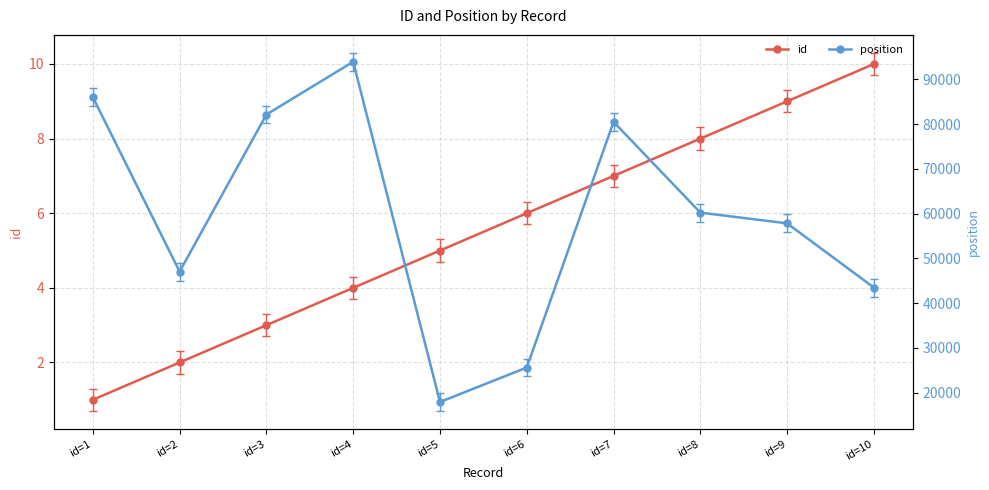

What is the difference between the maximum and minimum values in the position series?

76003